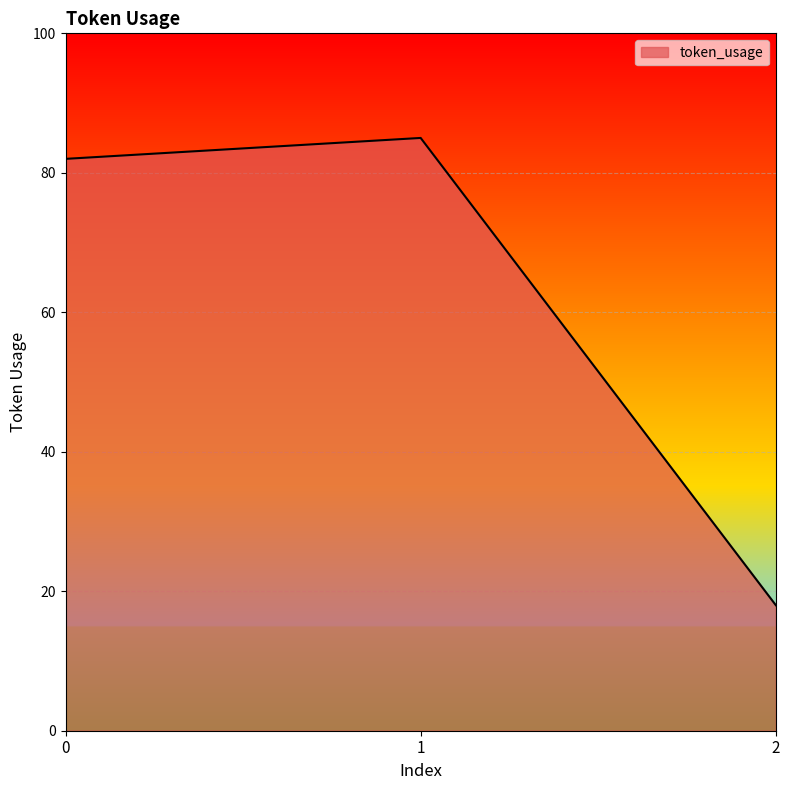

Reading right to left, list all the values displayed in this chart.

18	85	82